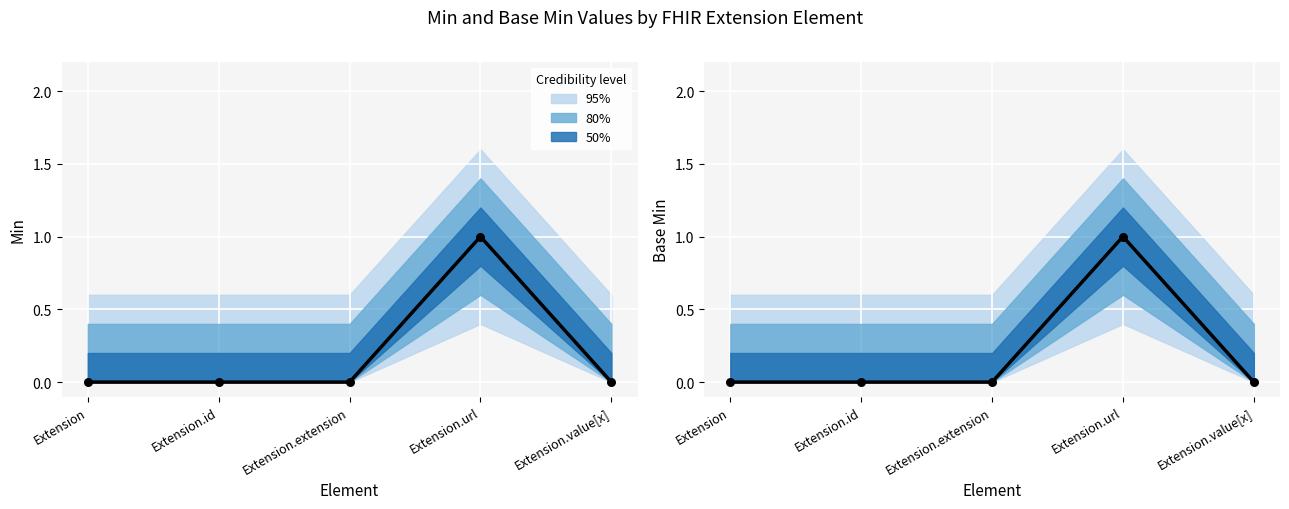

Which series contains the lowest Y value?

Min